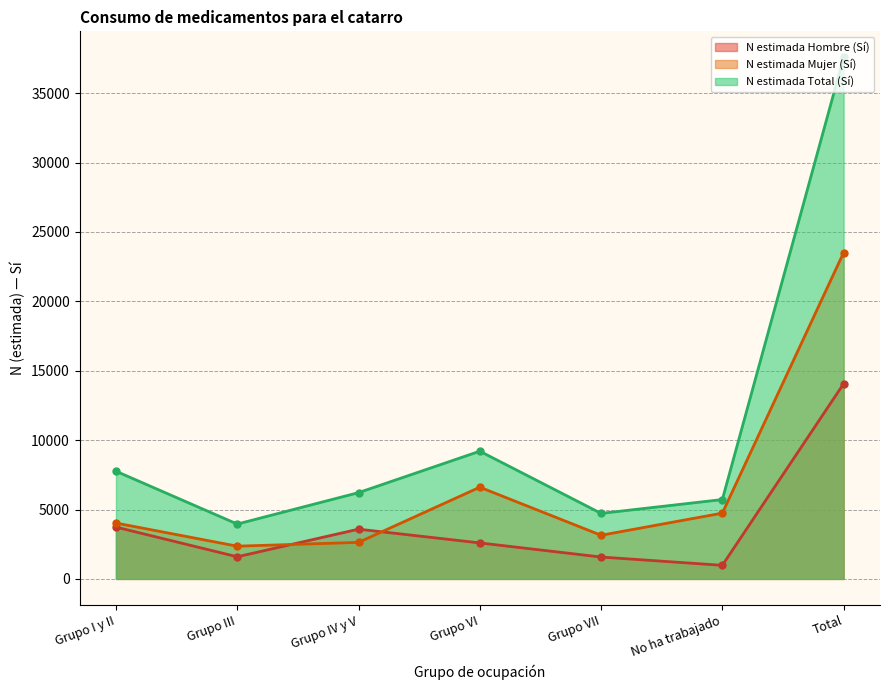

True or false: N estimada Mujer (Sí) and N estimada Total (Sí) cross at least once.

False